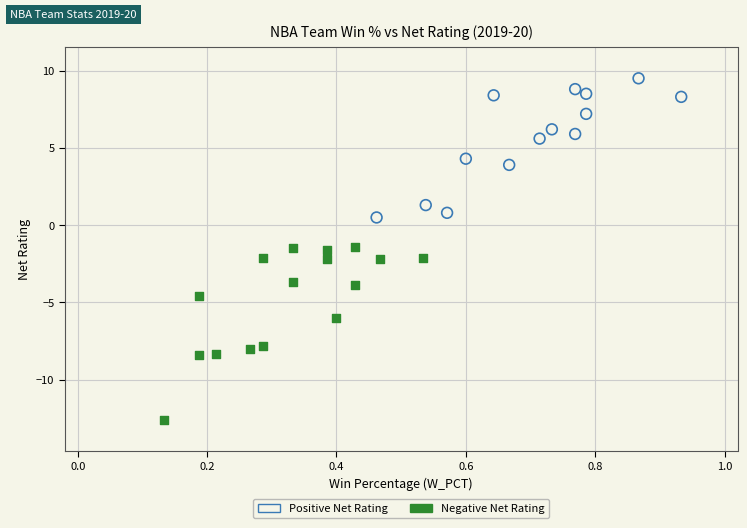

Which series has the largest Y range (max minus min)?

Negative Net Rating